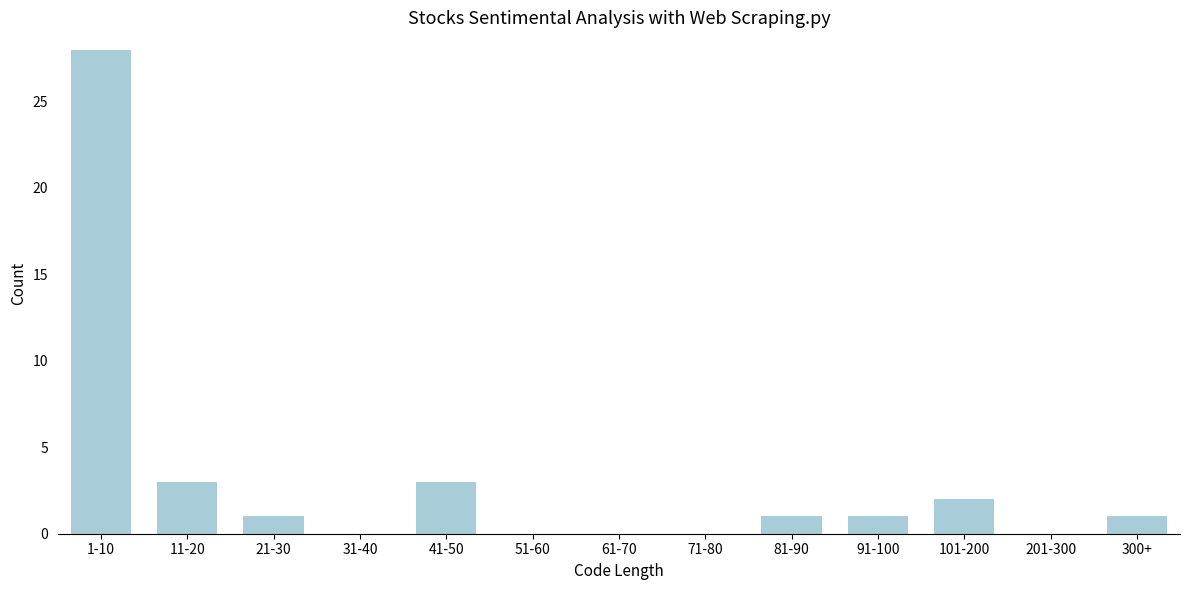

Reading right to left, what are all the values shown in this chart?

300+=1	201-300=0	101-200=2	91-100=1	81-90=1	71-80=0	61-70=0	51-60=0	41-50=3	31-40=0	21-30=1	11-20=3	1-10=28